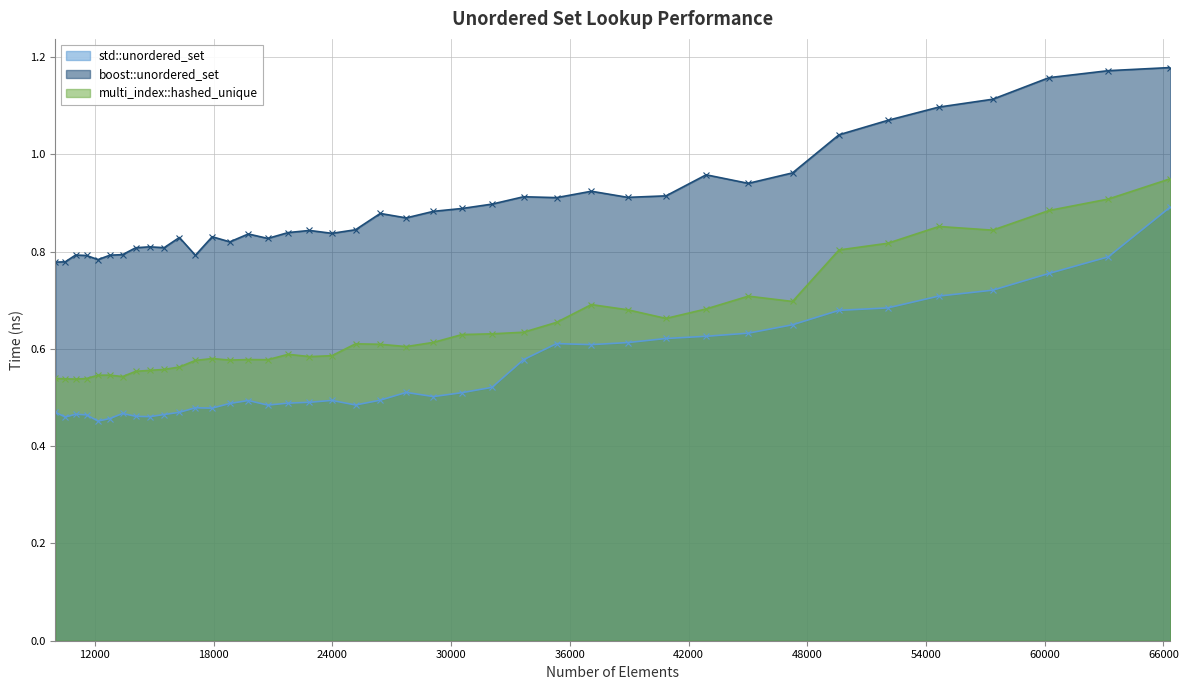

Which series has the largest range (max minus min)?

std::unordered_set